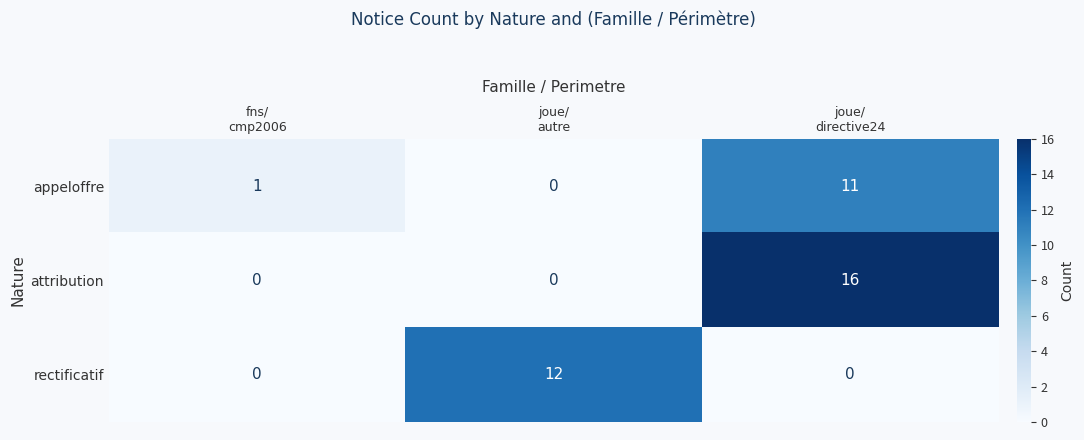

Which series has the largest range (max minus min)?

attribution